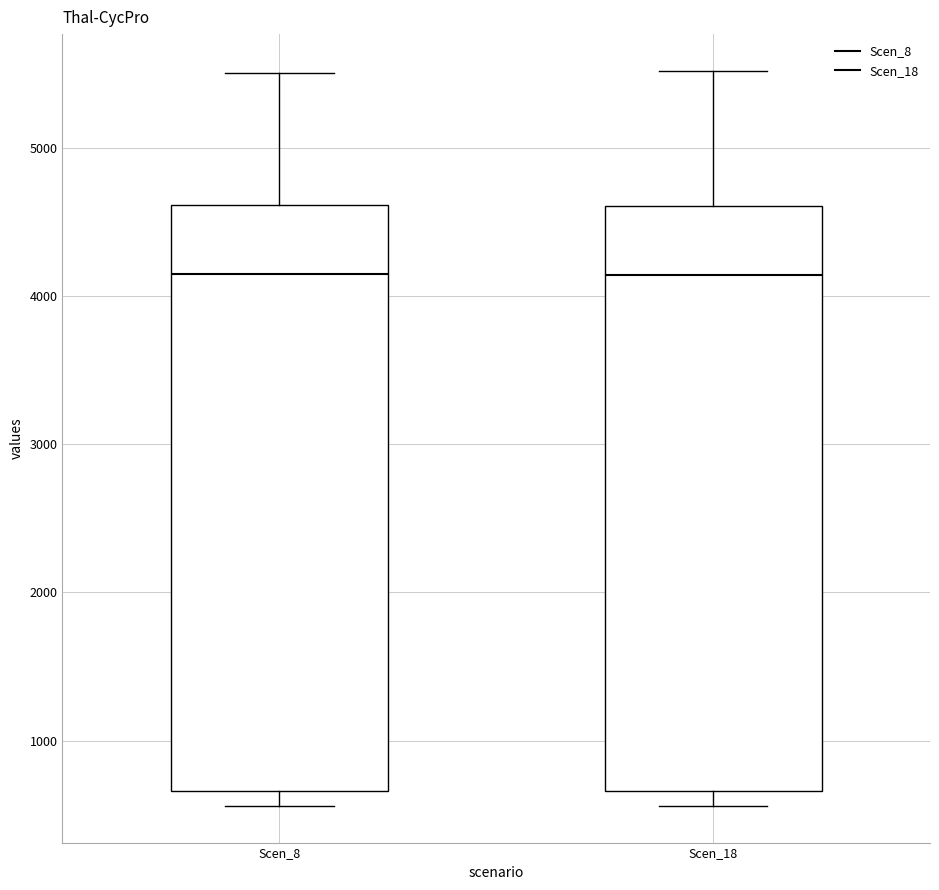

Where does the median line of the box for Scen_8 sit on the y-axis? The values are not printed on the chart, so give them approximately, as read against the axis.

4100